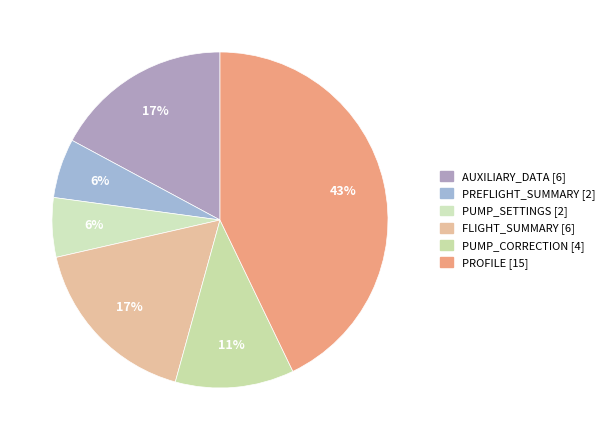

What percentage is NOT represented by PREFLIGHT_SUMMARY?

94.3%